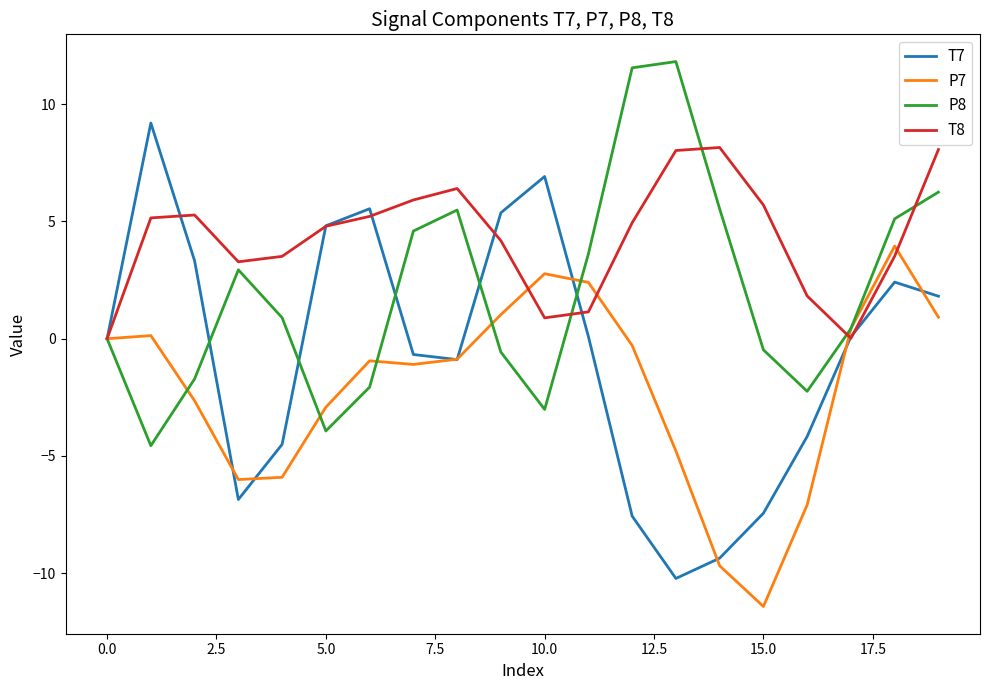

What is the highest value of the T8 series?

8.2